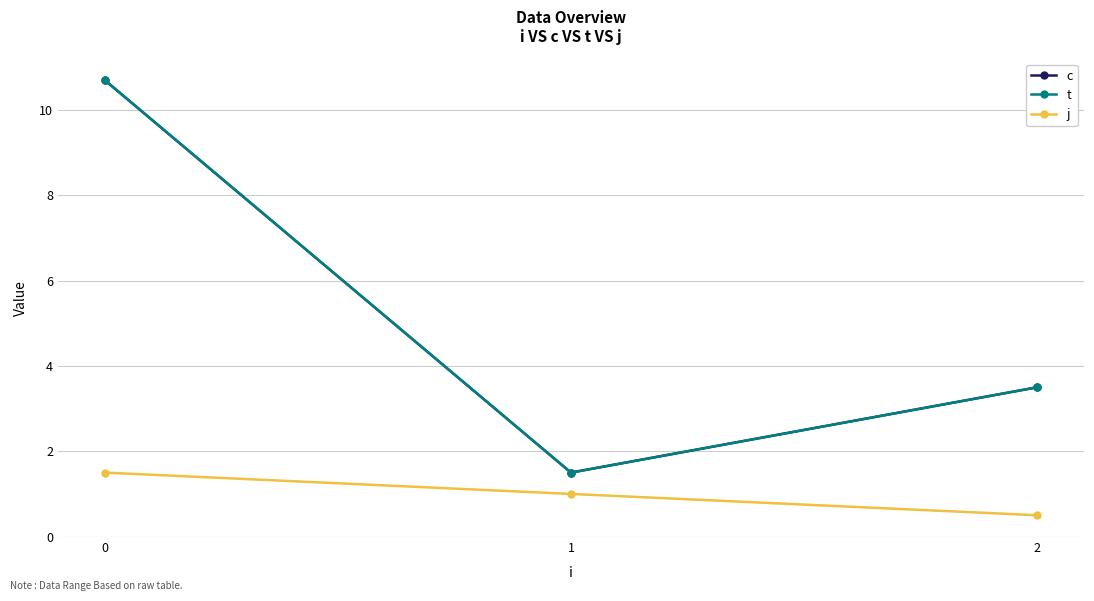

Is this an area chart (filled region under the line)?

No